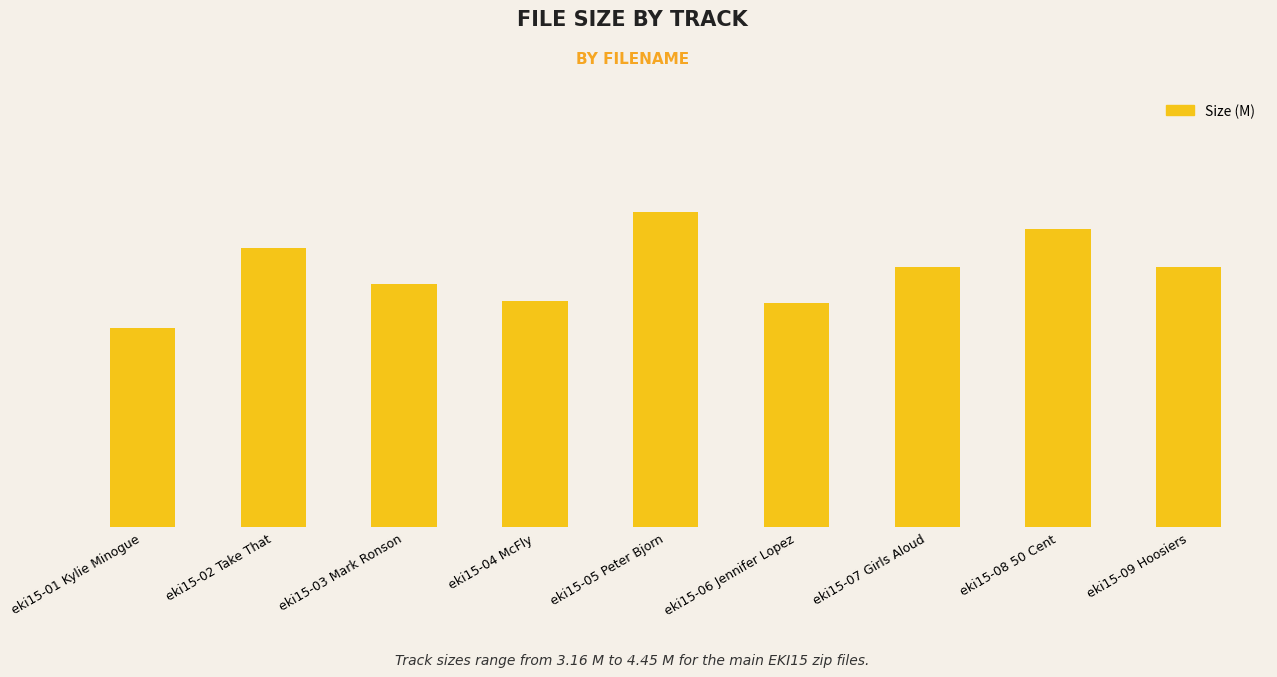

Which has a higher value, eki15-09 Hoosiers or eki15-01 Kylie Minogue?

eki15-09 Hoosiers